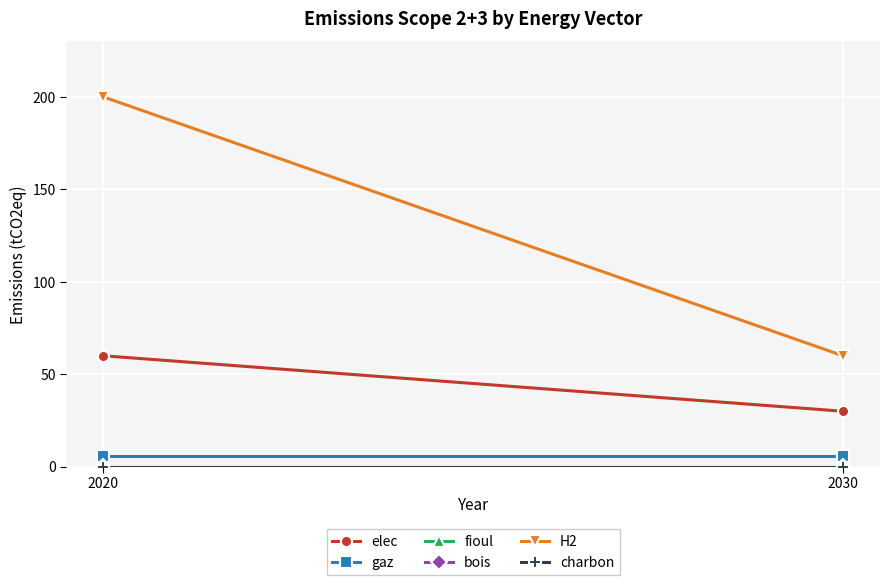

Which has a higher value, 2030 or 2020?

2020